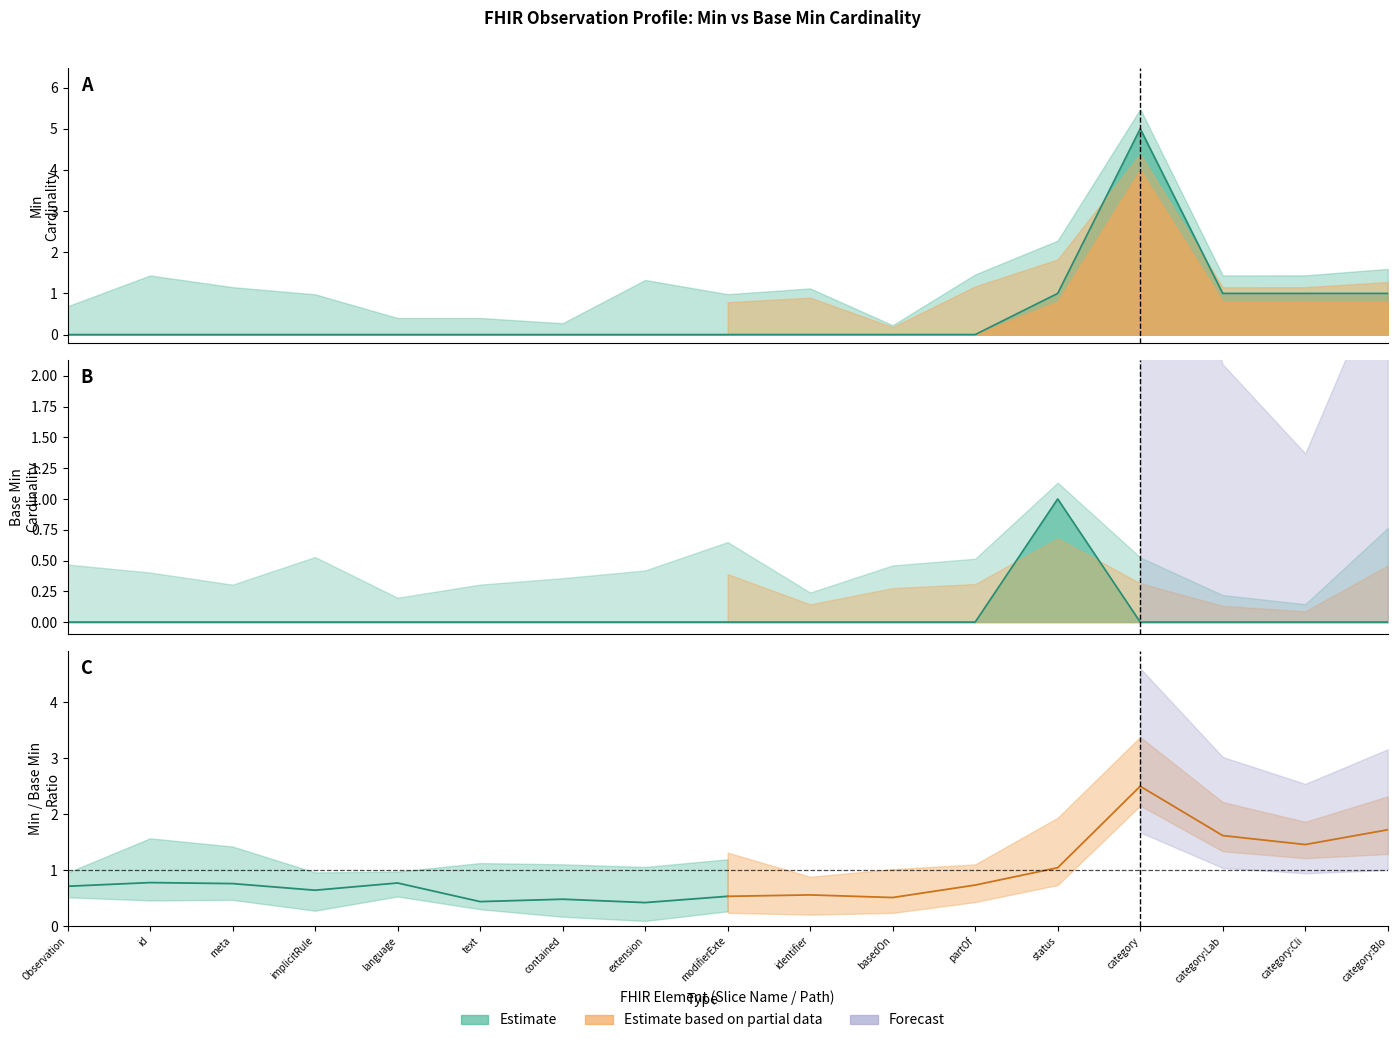

Where is the first local maximum for Base Min?

status